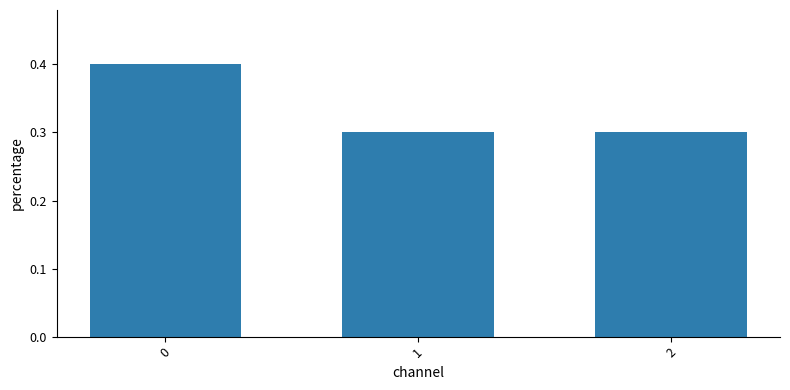

What is the sum of all values?

1.0